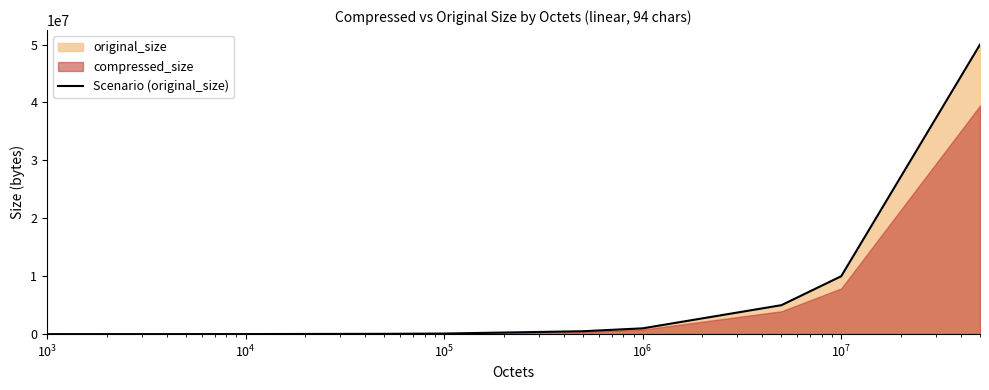

What is the highest value of the Scenario (original_size) series?

49999952